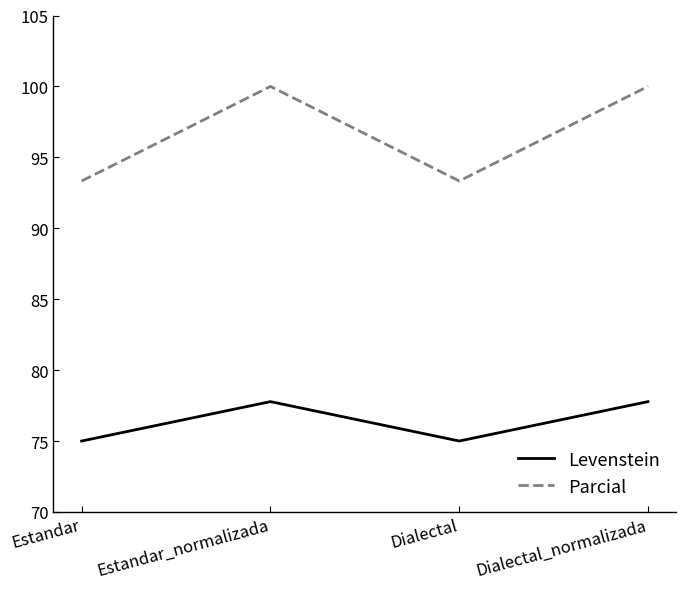

What position from the left is Estandar_normalizada?

2